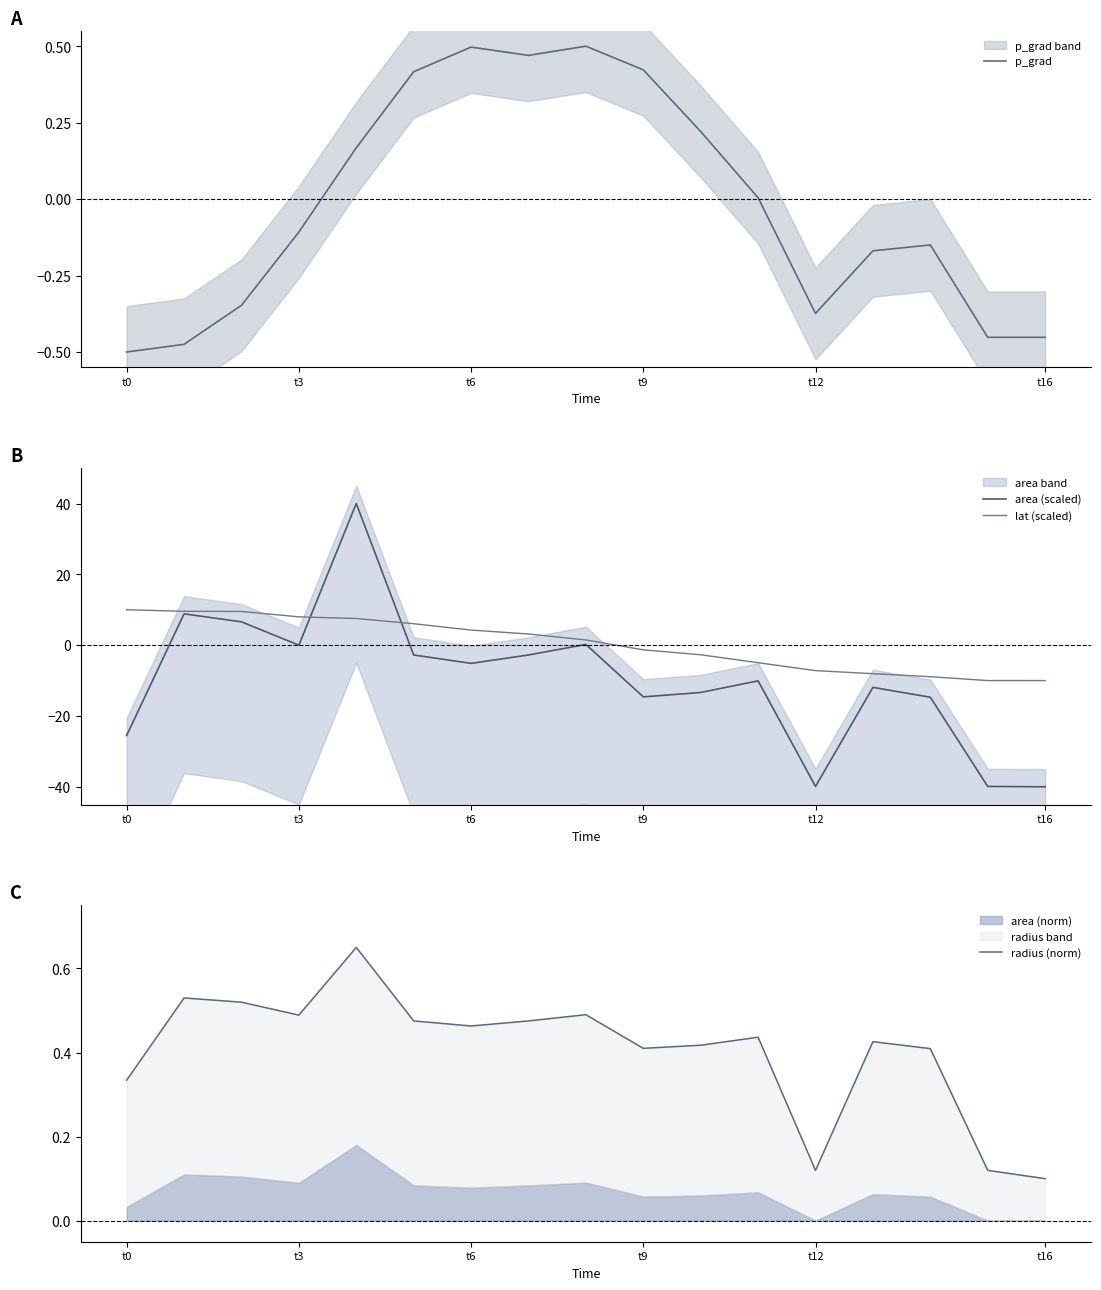

True or false: area (scaled) has a value of -24.3 at 15.

False